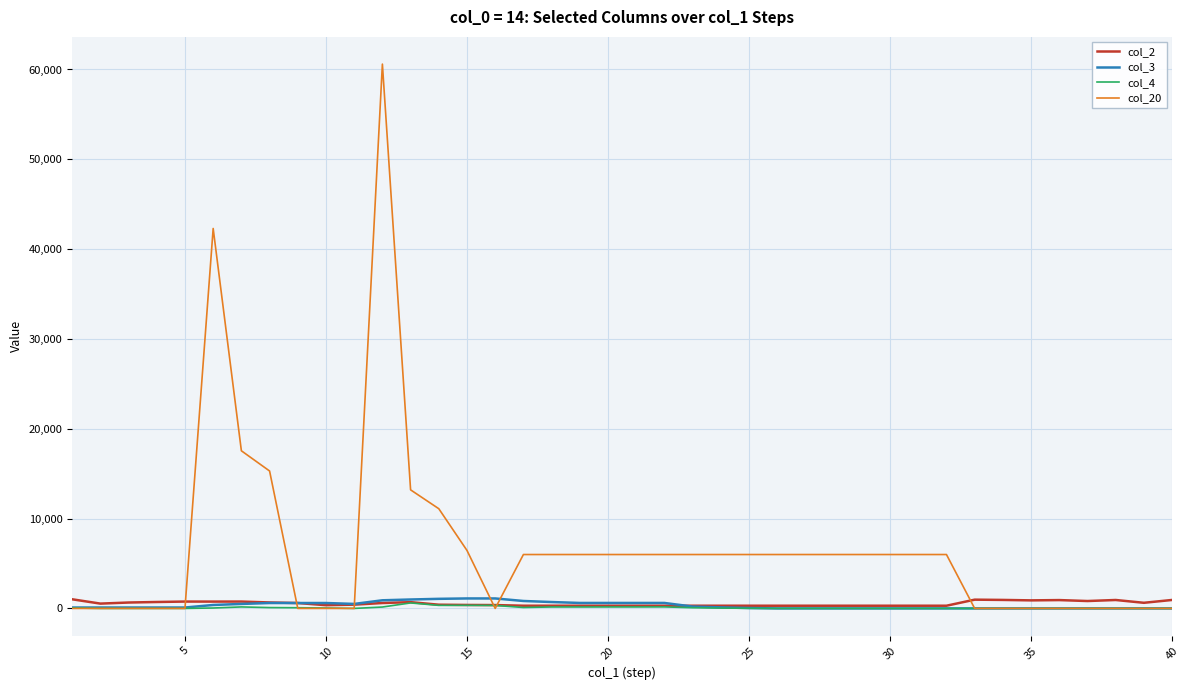

In col_4, how many points are higher than both neighbors (excluding endpoints)?

5